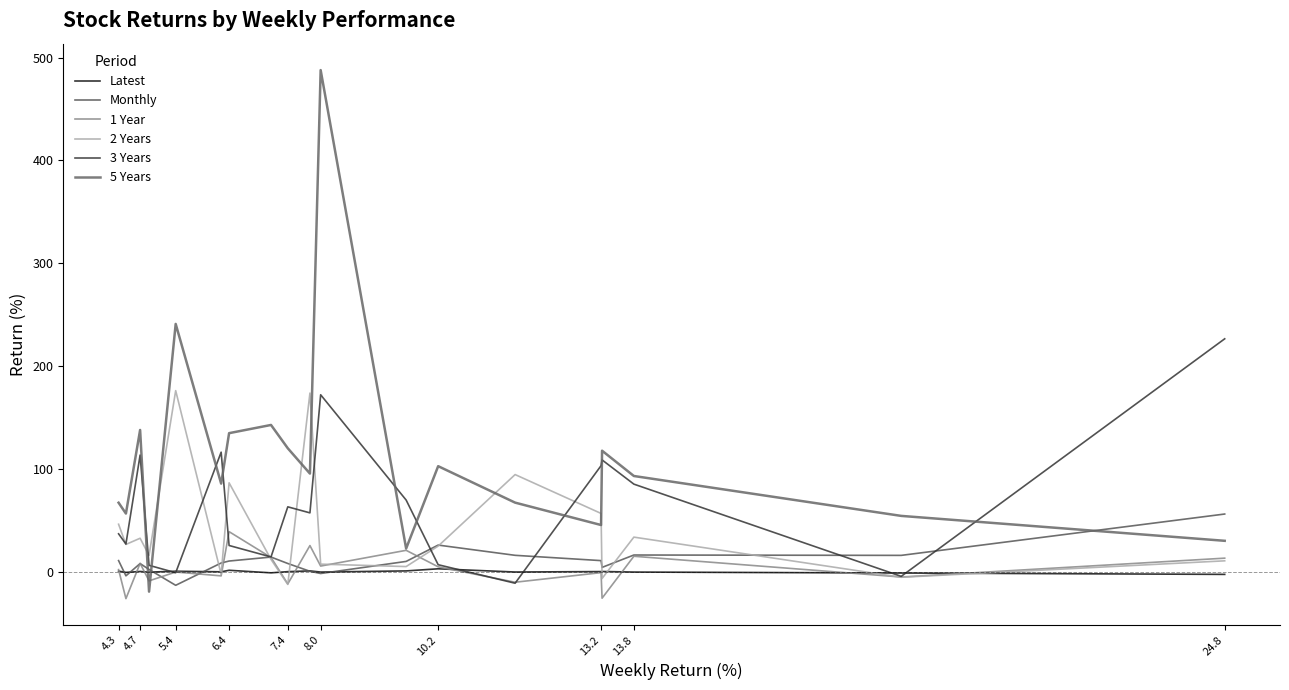

Rank the series by their maximum value, from lowest to highest.

Latest, 1 Year, Monthly, 2 Years, 3 Years, 5 Years